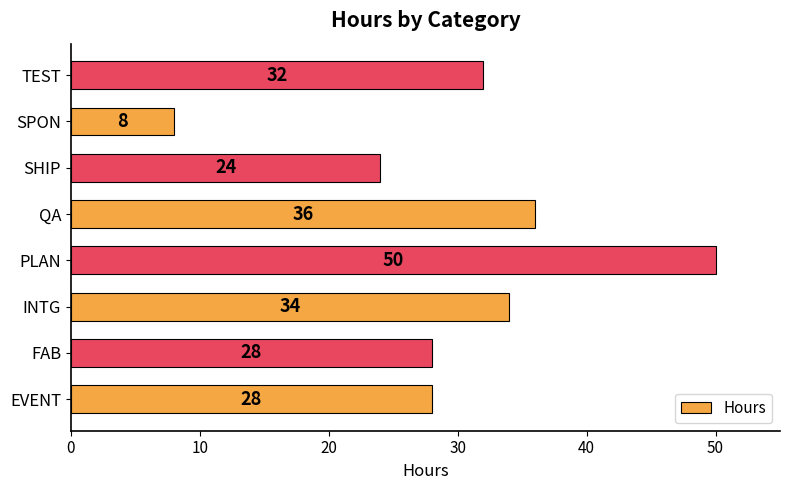

What is the smallest value displayed?

8